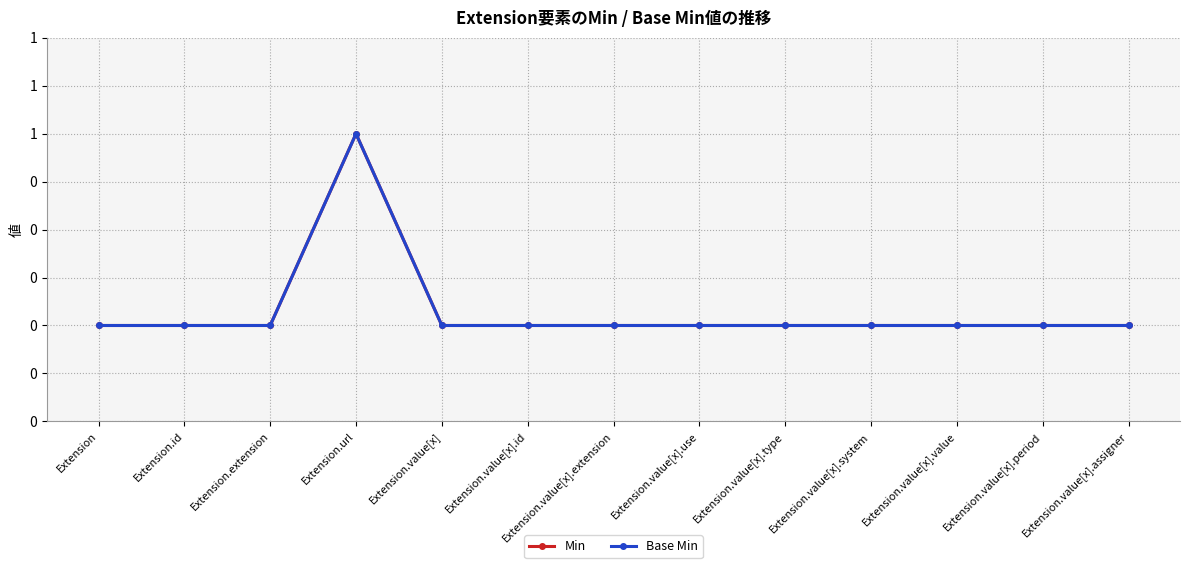

List the series in order of their peak value, highest first.

Min, Base Min